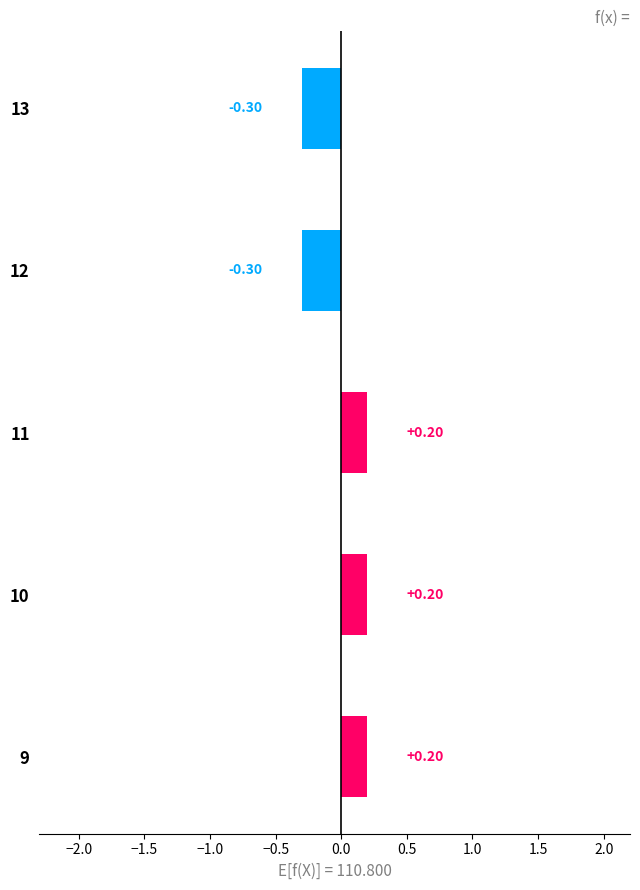

What is the sum of the values at 10 and 11?

0.4